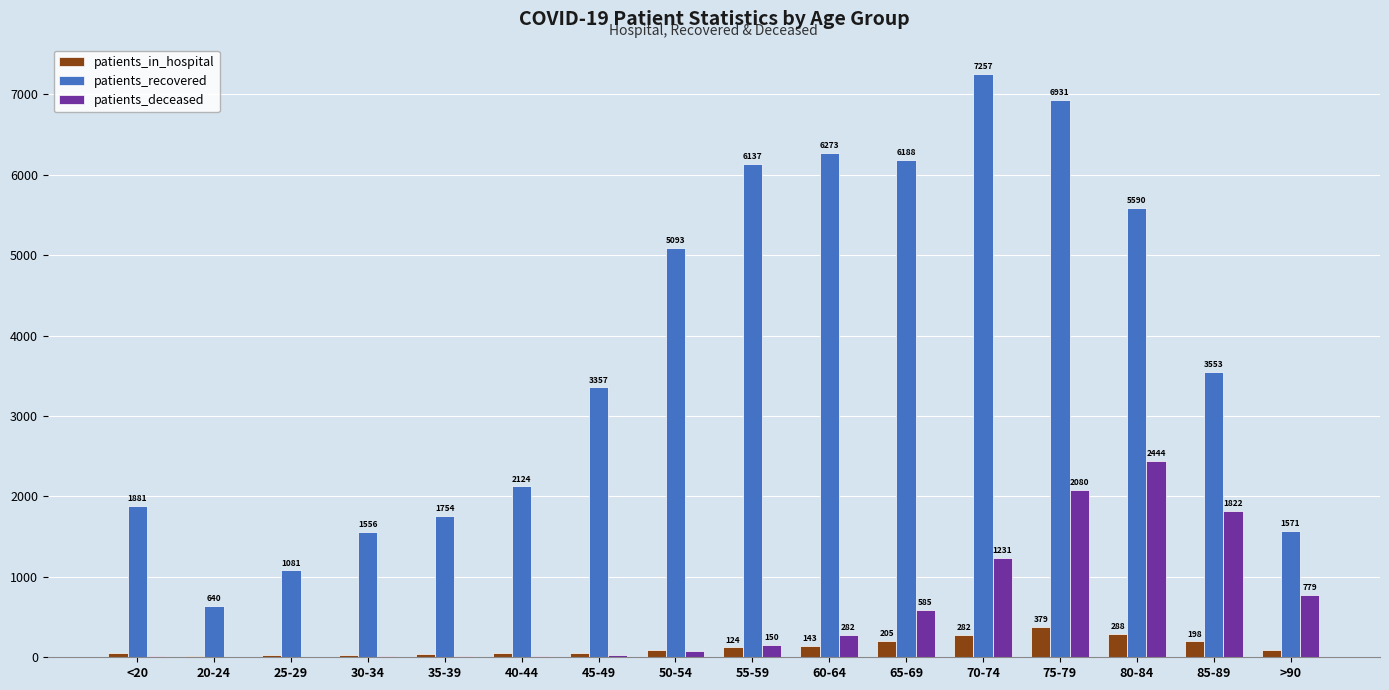

Count the number of data series in this chart.

3